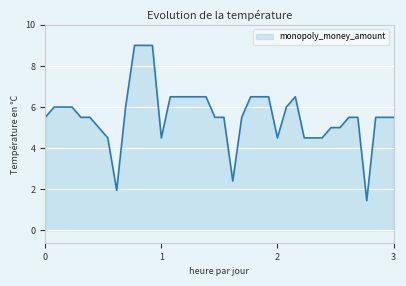

What is the maximum value shown in the chart?

9.0